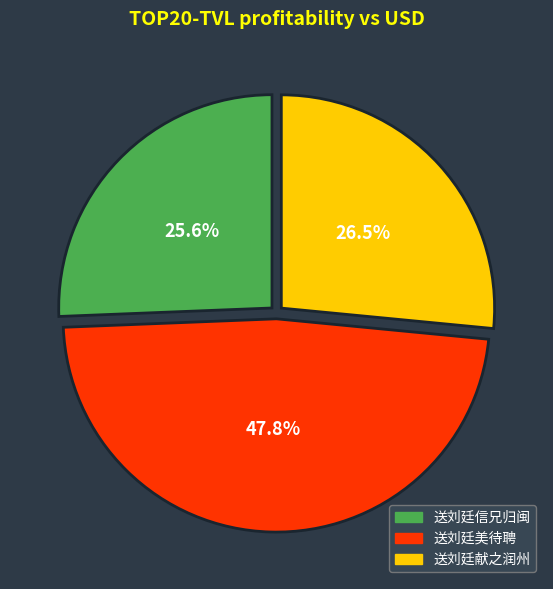

Approximately how many times larger is the value at 送刘廷美待聘 compared to 送刘廷献之润州?

1.8